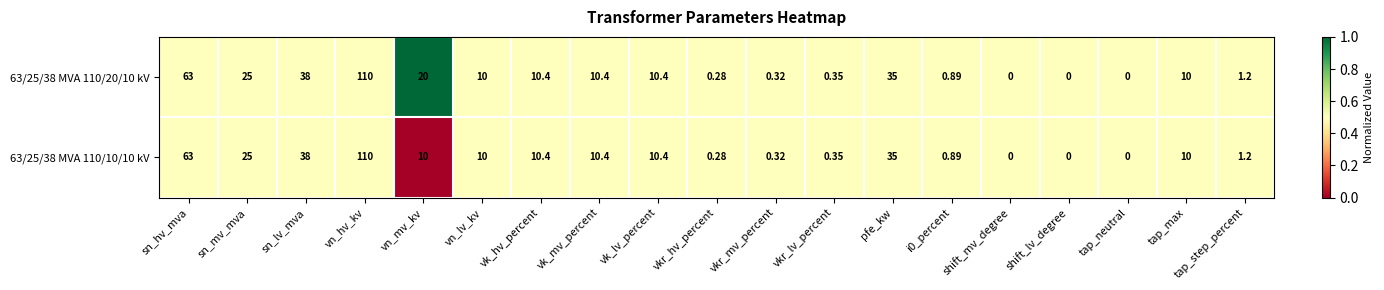

Is the value of 63/25/38 MVA 110/10/10 kV at vn_mv_kv greater than the value of 63/25/38 MVA 110/20/10 kV at i0_percent?

Yes